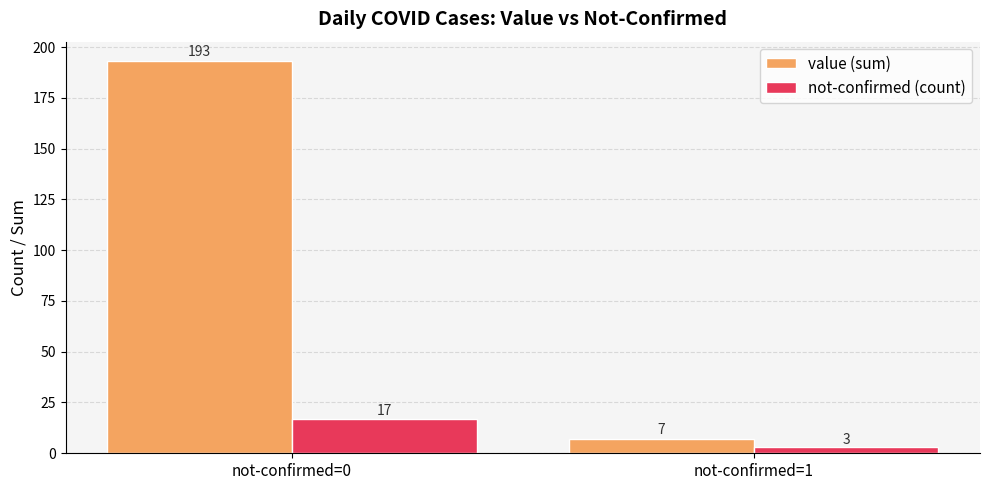

Which series changed the most between not-confirmed=0 and not-confirmed=1?

value (sum)